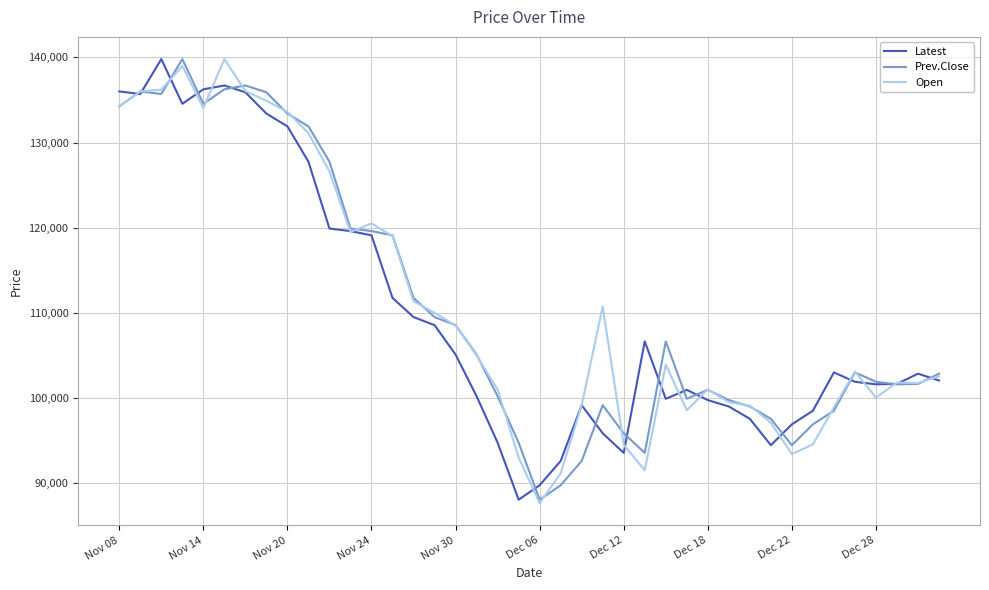

What is the maximum value for Latest?

139800